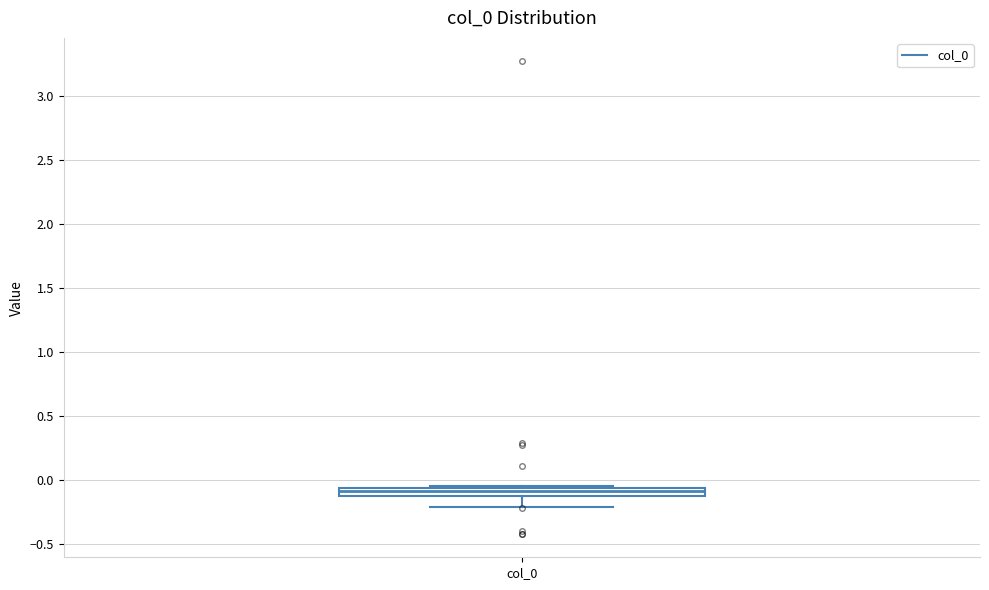

Where is the lower edge of the box for col_0 on the y-axis? The values are not printed on the chart, so give them approximately, as read against the axis.

-0.10